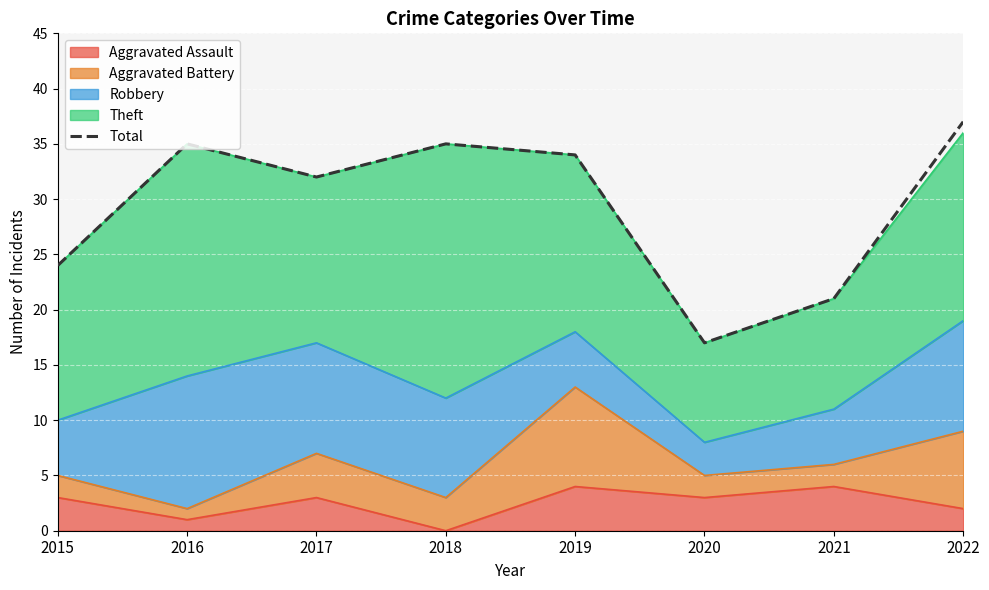

Read the value at 2022.

37